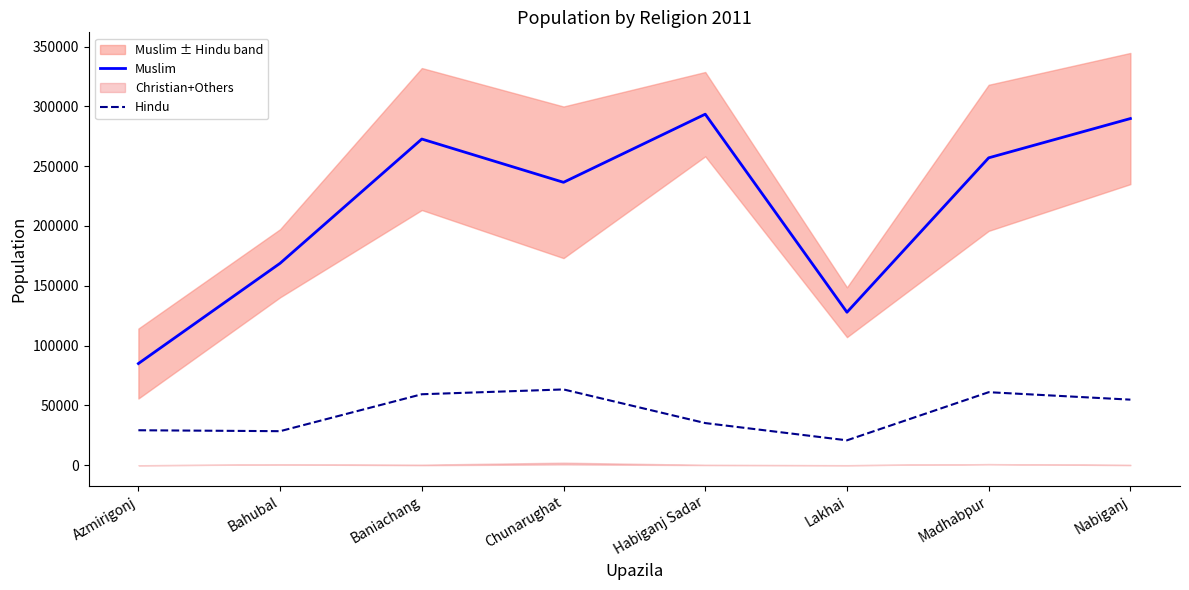

Reading left to right, list all the values displayed in this chart.

Muslim: 85004	168819	272672	236501	293447	127897	256967	289801
Hindu: 29250	28471	59343	63370	35249	20832	61059	54833